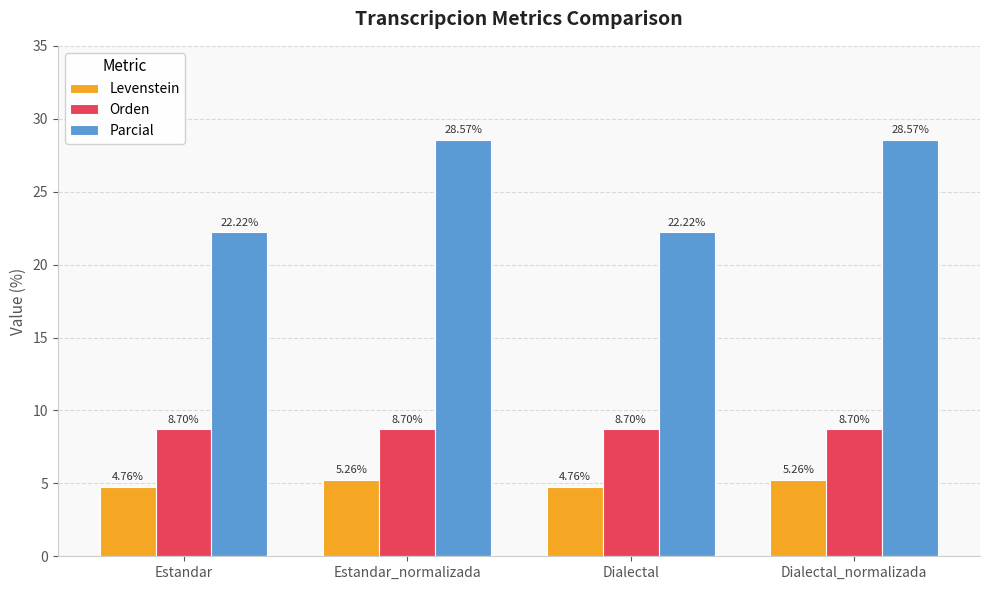

What is the spread (max minus min) of values at Estandar_normalizada?

23.3